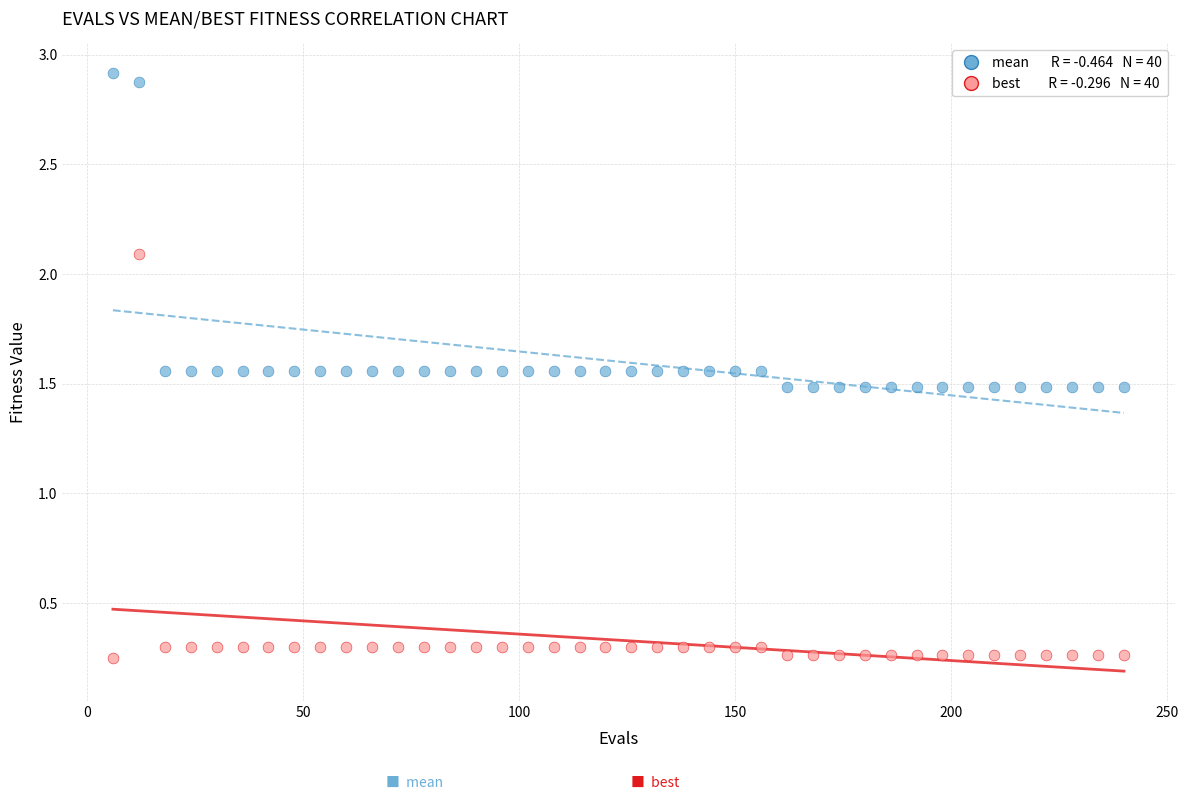

Across all data points, what is the range of X values (max minus min)?

234.0